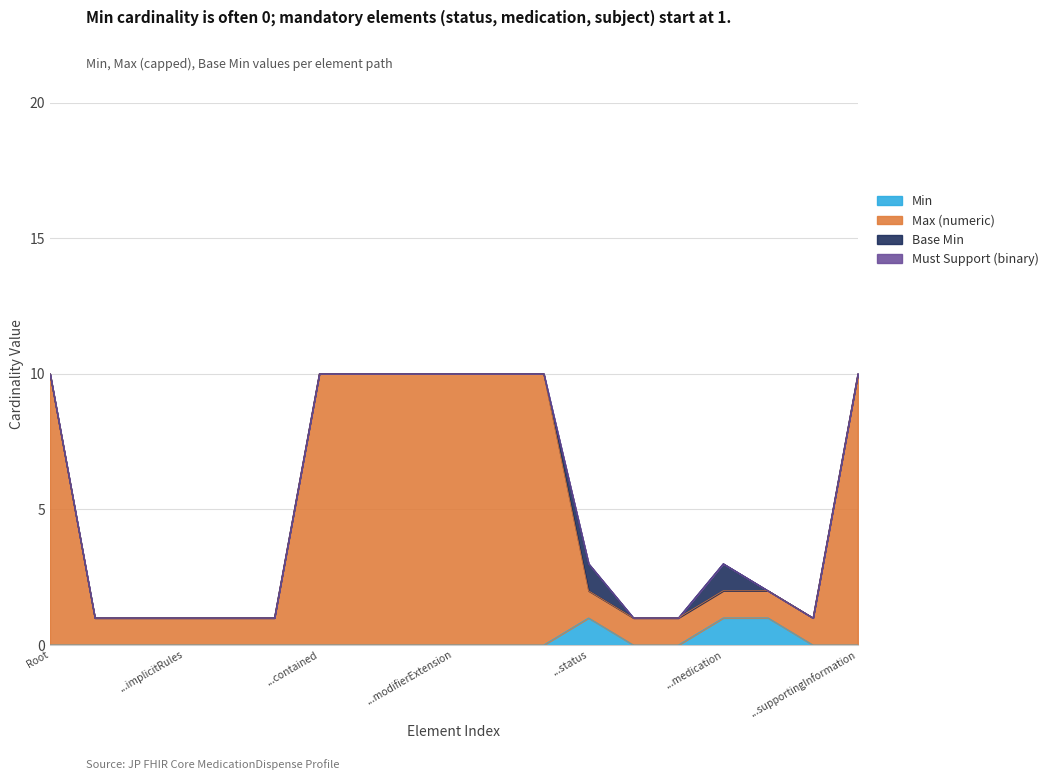

What is the difference between the second highest and second lowest values in the Min series?

1